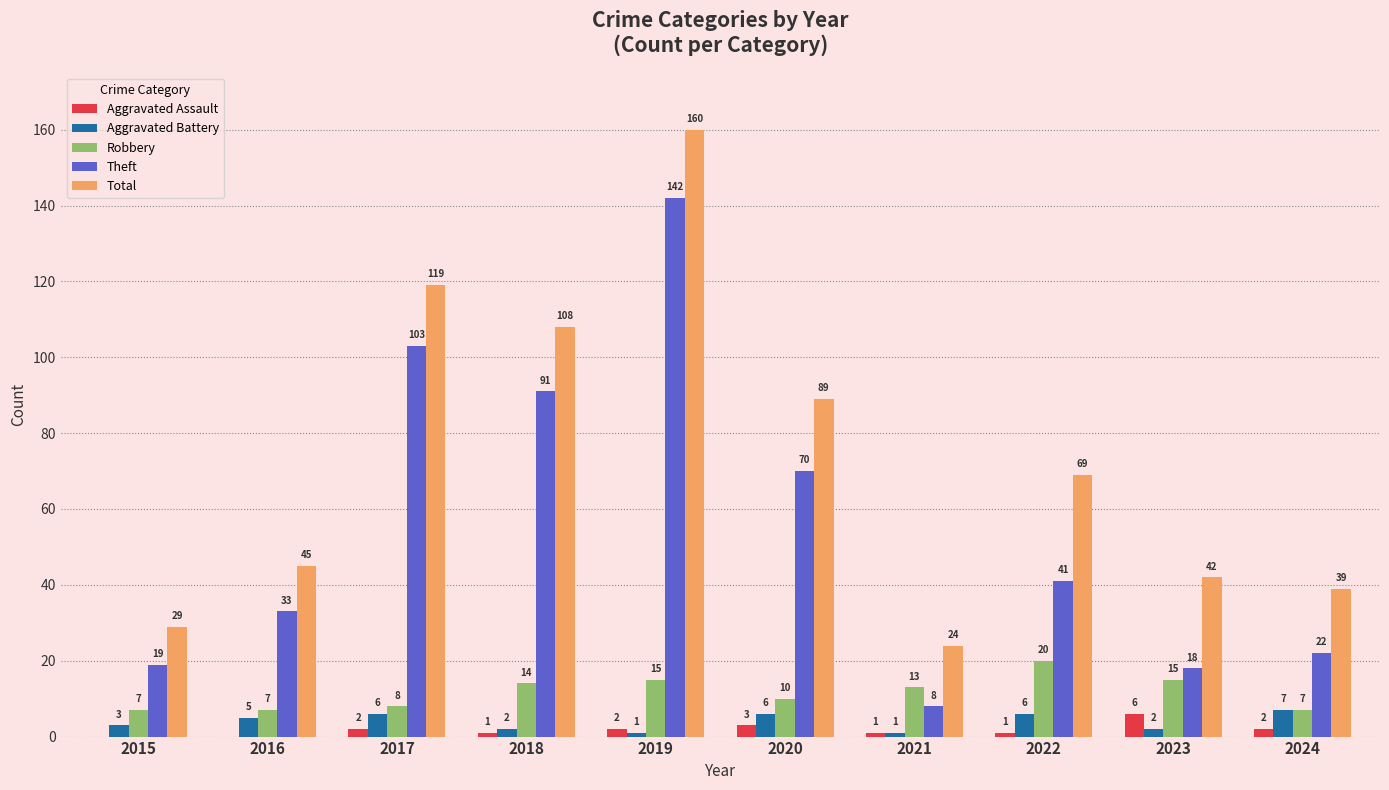

Is it true that Total equals 69 at 2022?

True